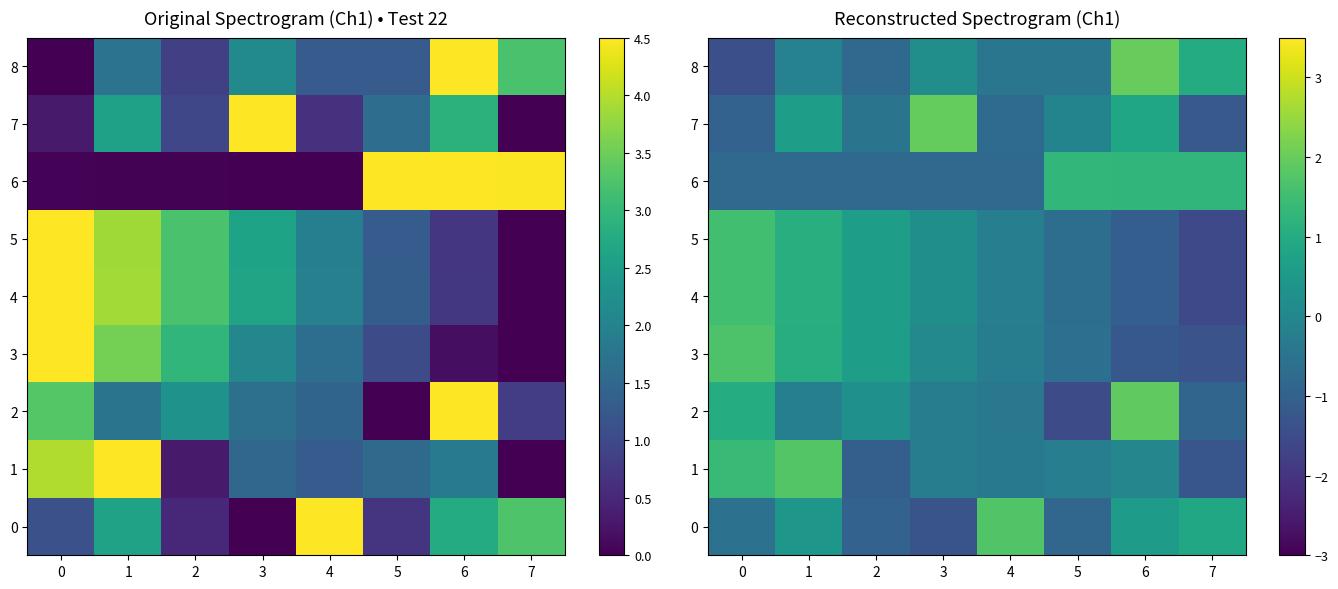

What value does the 3 series have at 1?

1.0